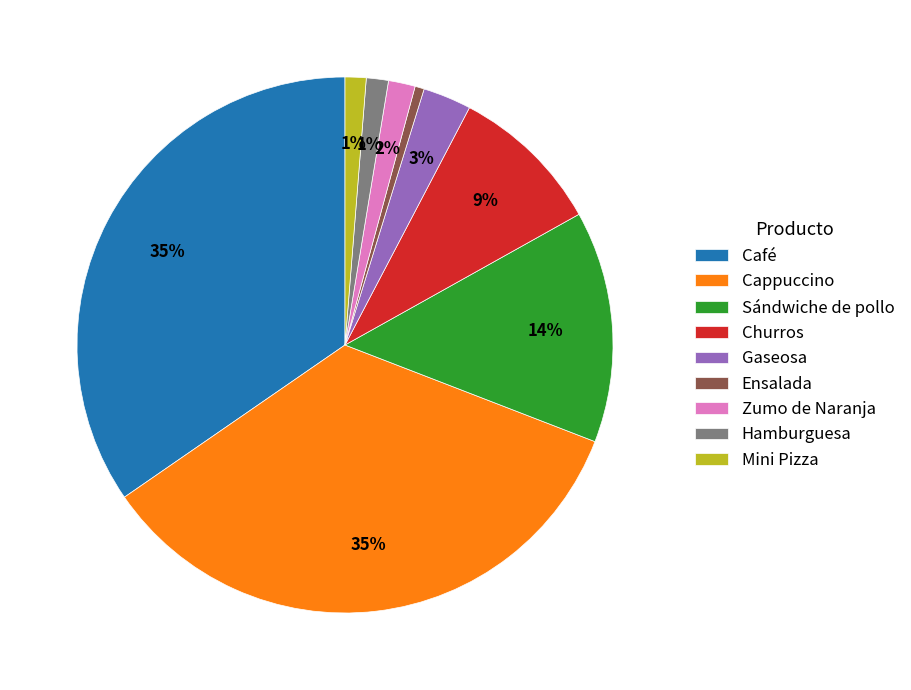

To the nearest percent, what portion does Sándwiche de pollo represent?

14%